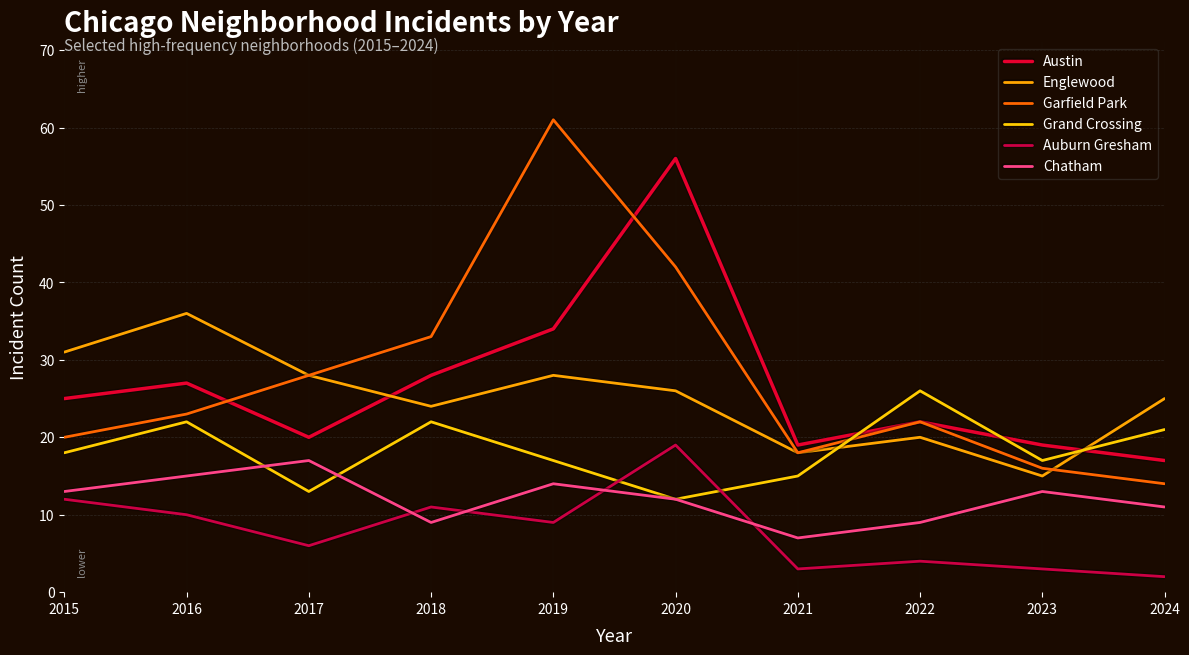

Does the chart have visible grid lines?

Yes